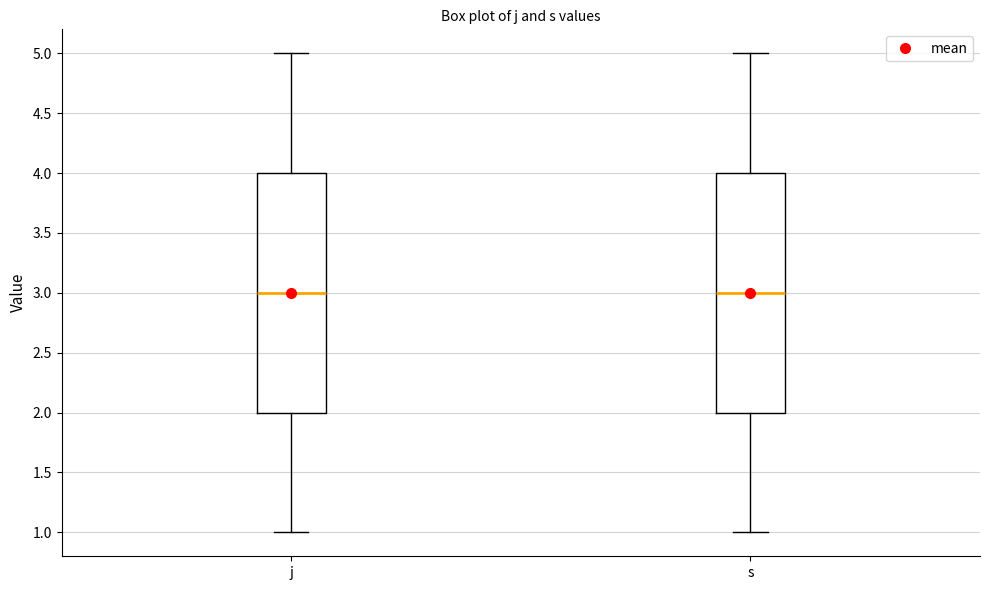

Where does the upper whisker of the box for s end on the y-axis? The values are not printed on the chart, so give them approximately, as read against the axis.

5